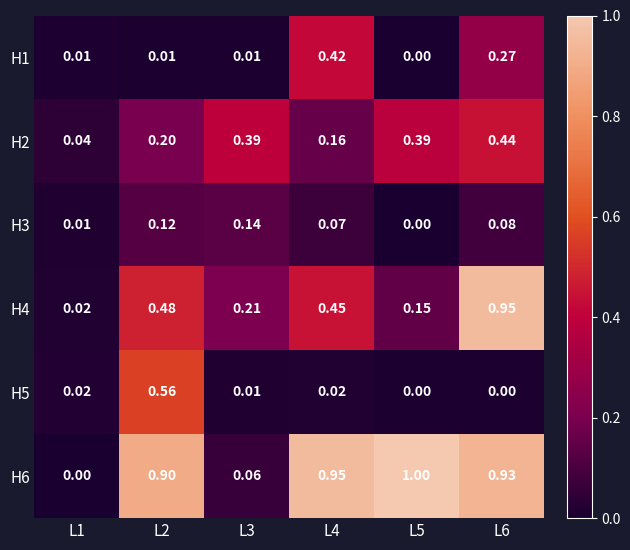

At how many categories does at least one series exceed 0?

6